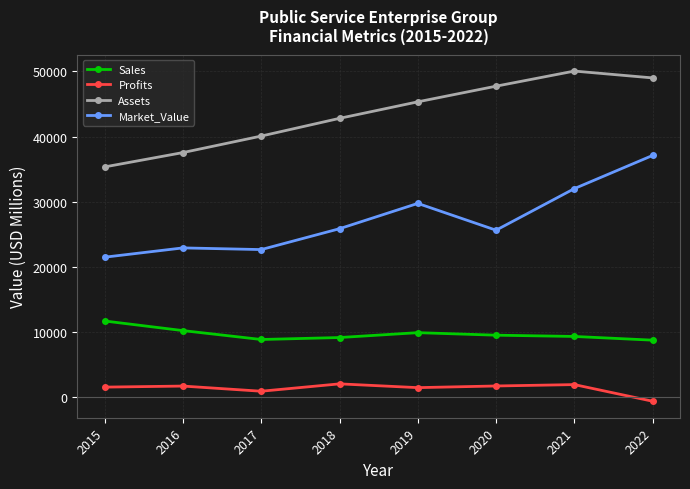

What are all the series names shown in the legend?

Sales, Profits, Assets, Market_Value